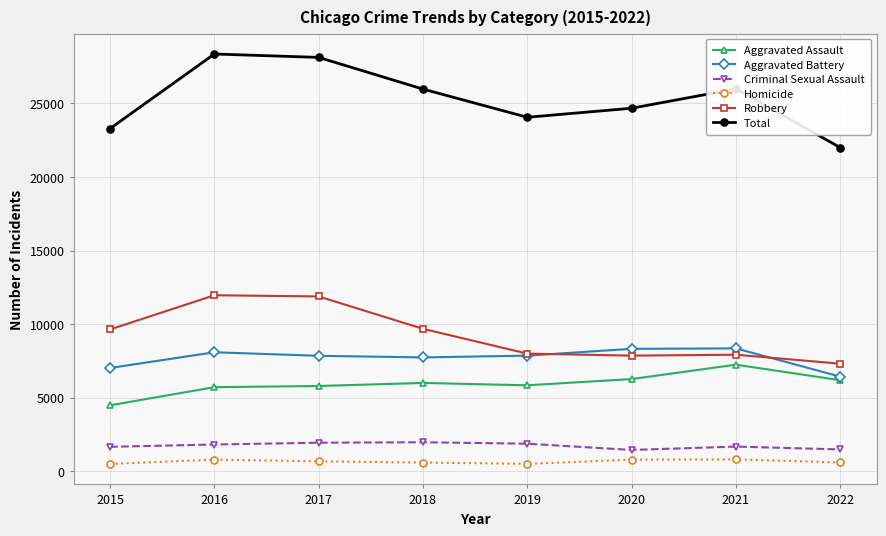

Which series has the largest range (max minus min)?

Total